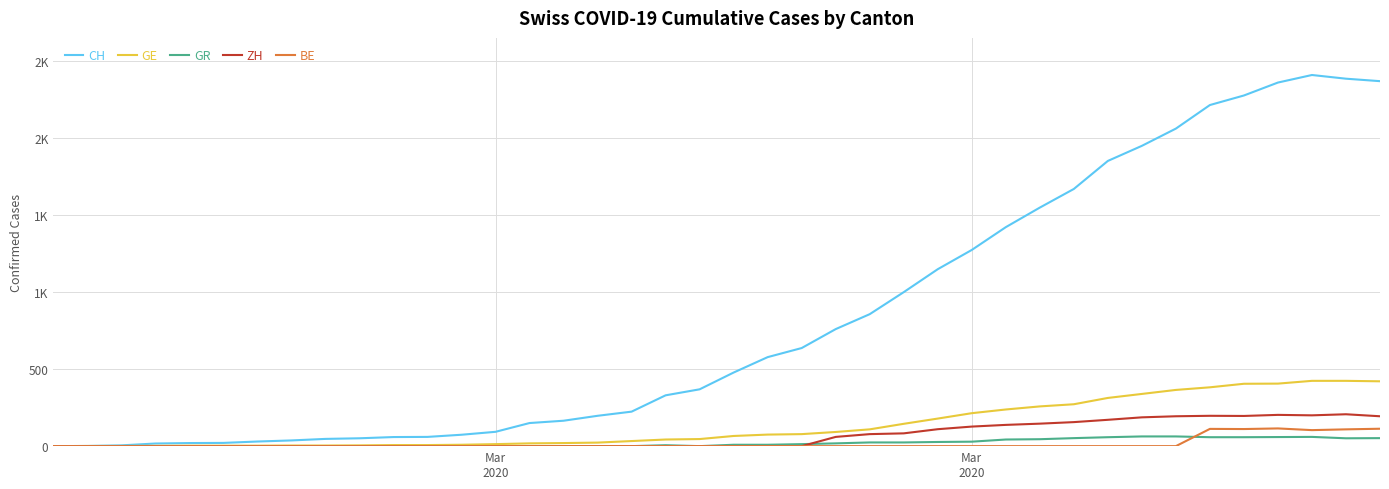

What are all the series names shown in the legend?

CH, GE, GR, ZH, BE